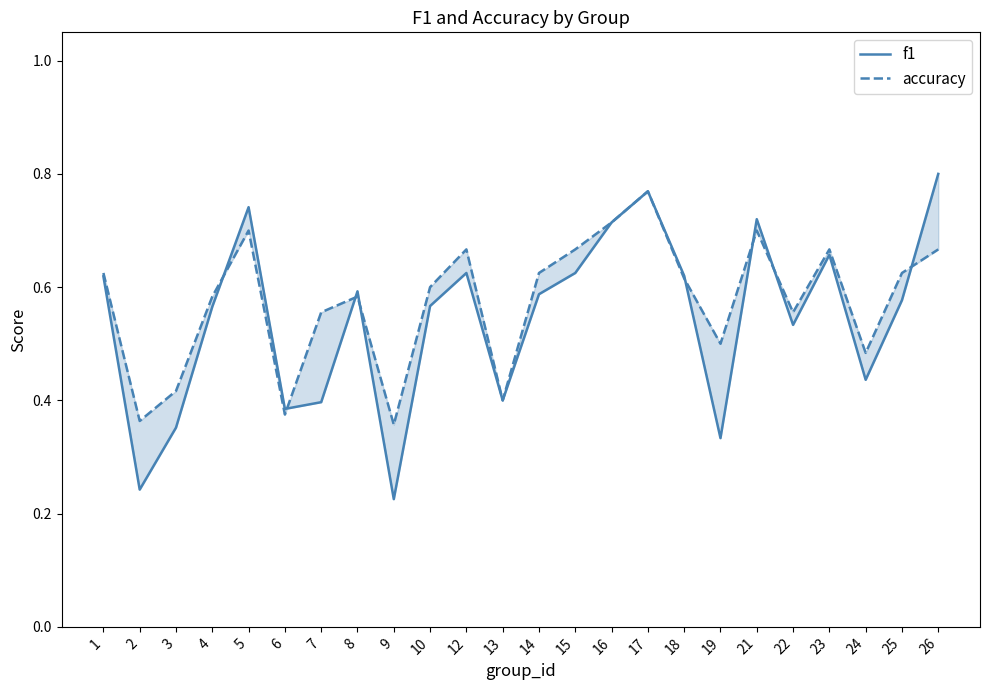

Where do accuracy and f1 first cross each other?

4 and 5